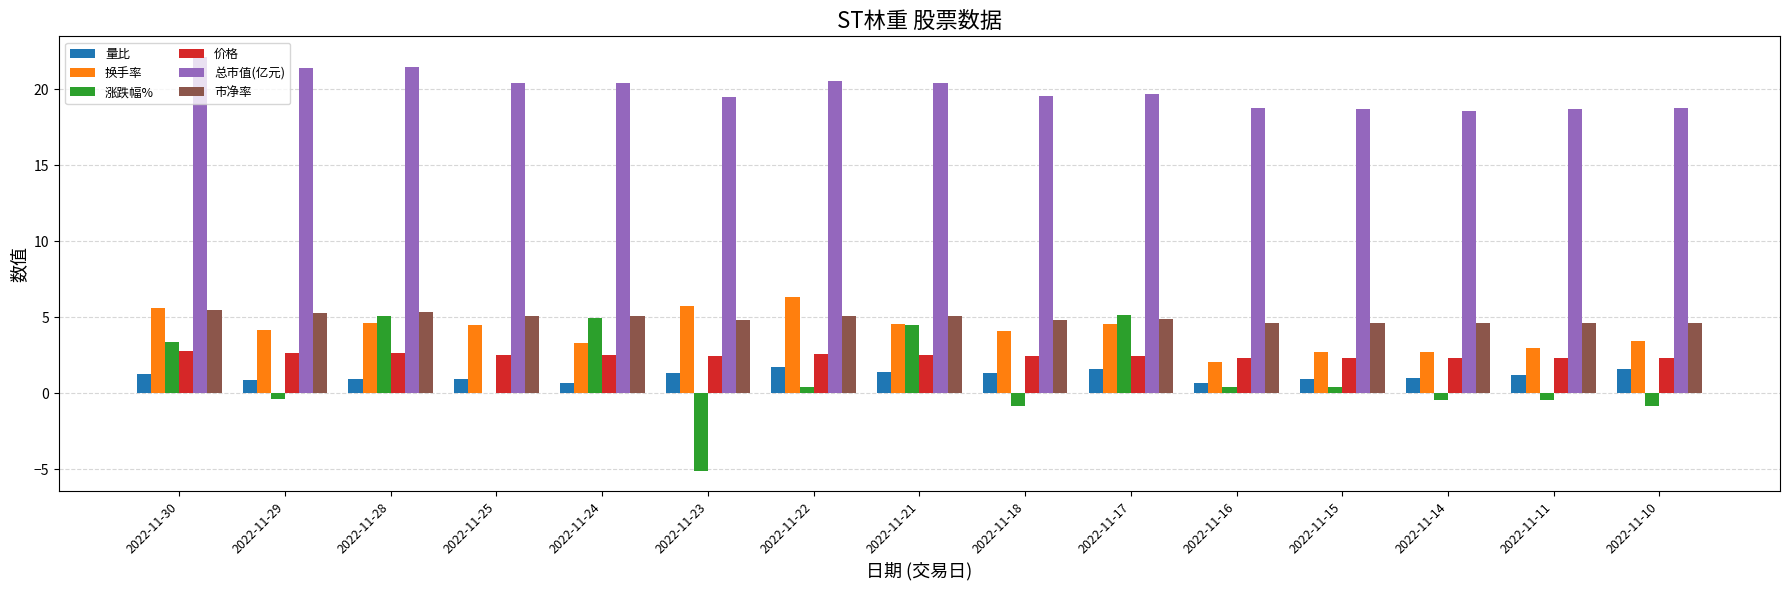

Count the number of categories in the chart.

15